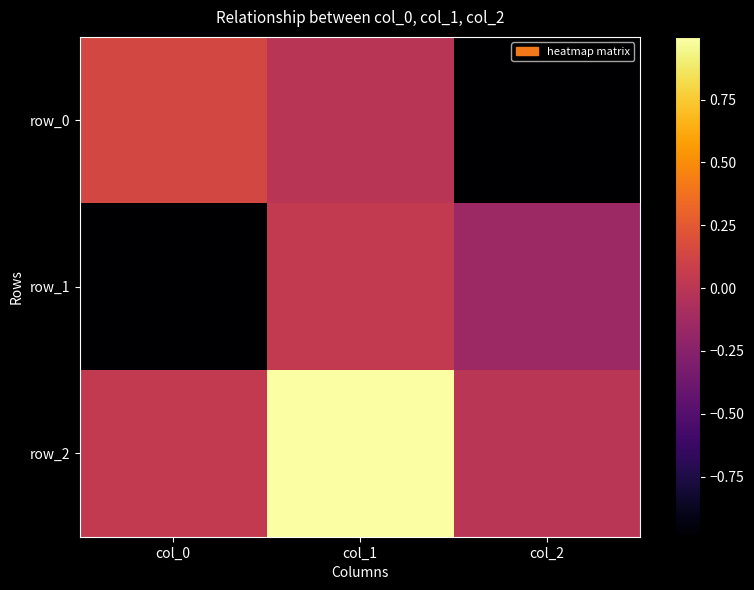

Between col_1 and col_0, which is larger?

col_0